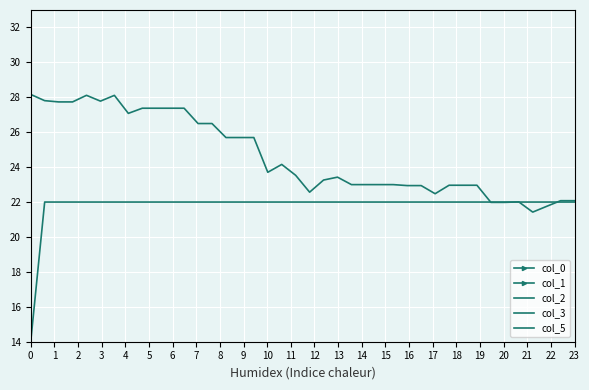

Reading left to right, what are all the values shown in this chart?

col_0: 0.3	7.8	7.8	7.8	7.8	7.8	7.8	7.8	7.8	6.7	6.7	6.7	-0.5	-0.5	-0.5	-0.5	-0.5	-0.5	-0.6	-0.6	-0.6	-0.6	-0.7	-0.7	-0.7	-0.7	-0.8	-0.8	-0.8	-0.9	-0.9	-1.0	-1.0	-1.1	-1.1	-1.2	-1.2	-1.3	-1.3	-1.4
col_1: 0.3	0.3	1.1	1.9	2.7	3.4	4.2	5.0	5.8	6.6	7.2	7.9	8.6	8.5	8.5	8.4	8.4	8.3	8.3	8.2	8.1	8.1	8.0	8.0	7.9	7.8	7.7	7.7	7.6	7.5	7.4	7.3	7.2	7.1	7.0	6.9	6.8	6.7	6.5	6.4
col_2: 0.8	-1.0	-0.5	0.0	-0.8	-0.5	-0.7	-0.8	-0.6	0.0	0.0	0.0	-0.6	0.0	-0.6	0.0	0.0	-0.5	-0.8	-0.5	-0.5	-0.6	-0.6	-0.4	0.0	0.0	0.0	-0.7	0.0	-0.7	-0.6	0.0	0.0	-0.7	0.0	-0.6	-0.9	-0.2	-0.2	0.0
col_3: 28.2	27.8	27.7	27.7	28.1	27.8	28.1	27.1	27.4	27.4	27.4	27.4	26.5	26.5	25.7	25.7	25.7	23.7	24.2	23.5	22.6	23.3	23.4	23.0	23.0	23.0	23.0	22.9	22.9	22.5	23.0	23.0	23.0	22.0	22.0	22.0	21.4	21.8	22.1	22.1
col_5: 14.0	22.0	22.0	22.0	22.0	22.0	22.0	22.0	22.0	22.0	22.0	22.0	22.0	22.0	22.0	22.0	22.0	22.0	22.0	22.0	22.0	22.0	22.0	22.0	22.0	22.0	22.0	22.0	22.0	22.0	22.0	22.0	22.0	22.0	22.0	22.0	22.0	22.0	22.0	22.0